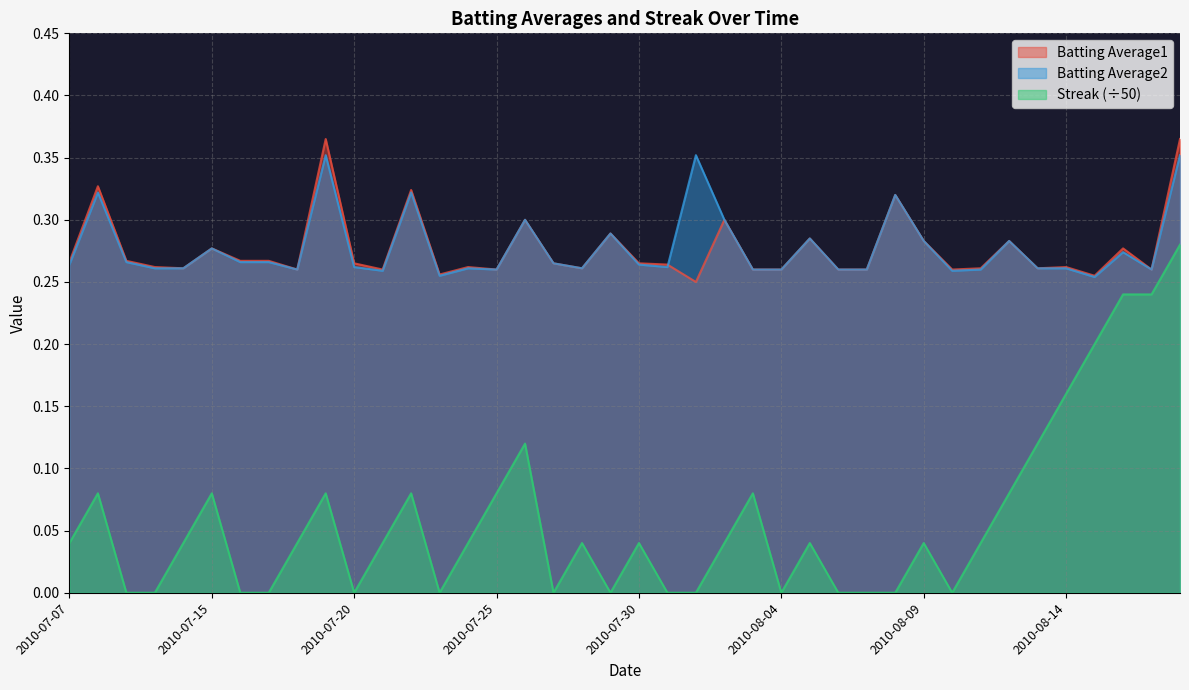

Which series has the largest range (max minus min)?

Streak (÷50)